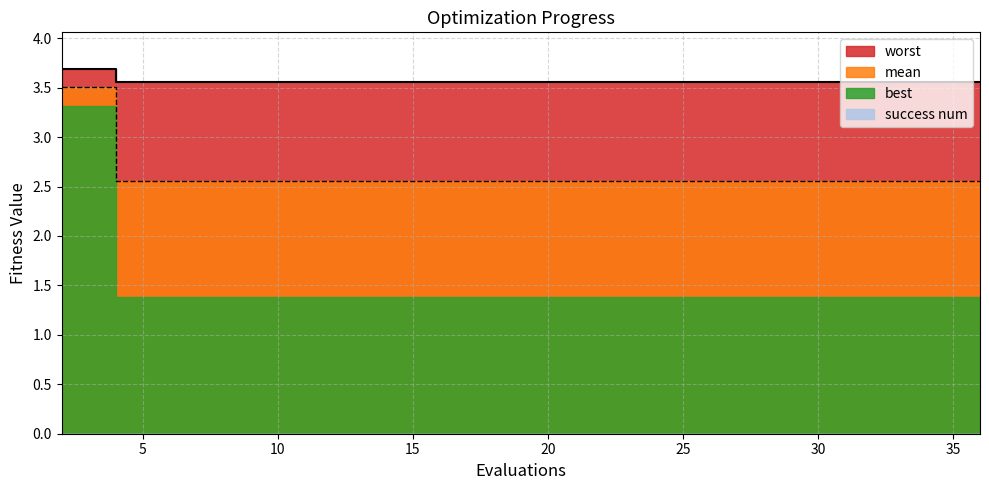

What is the greatest value displayed?

3.7